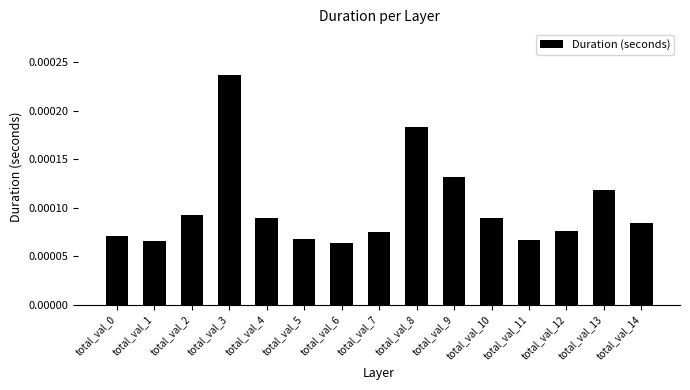

Which label corresponds to the largest value in the chart?

total_val_3